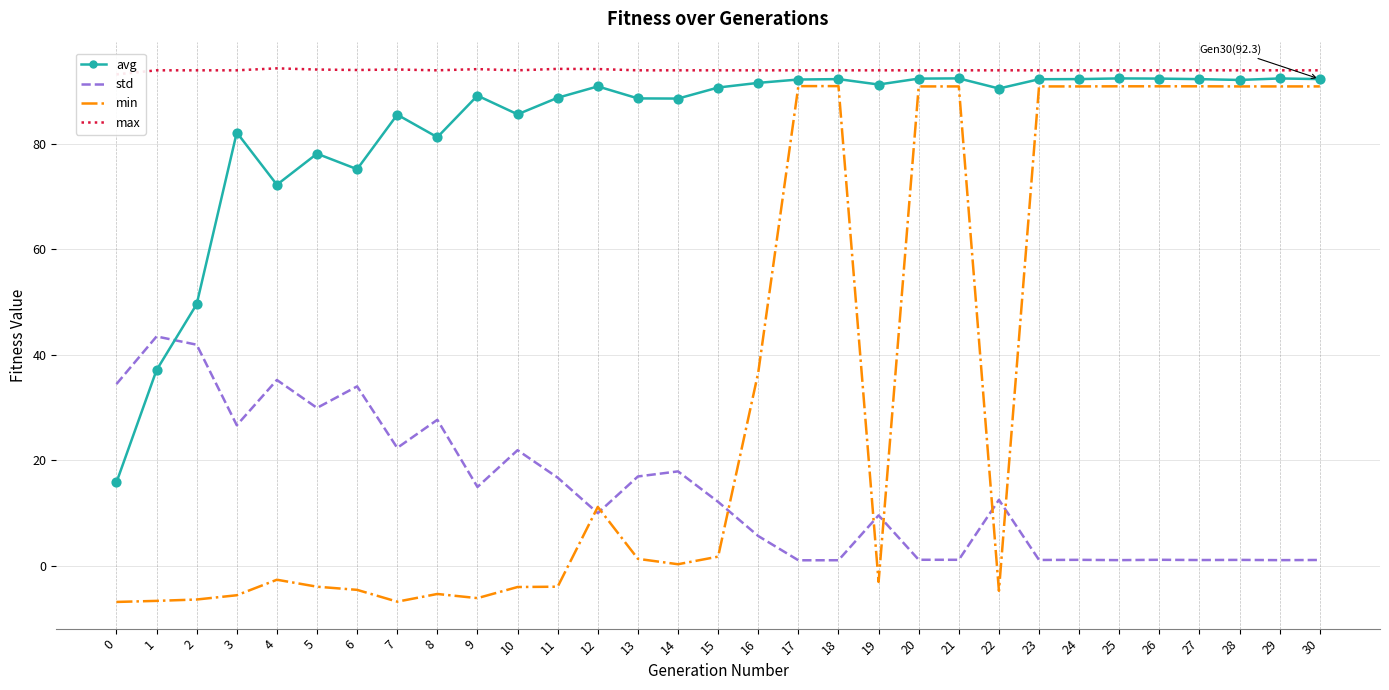

What are all the series names shown in the legend?

avg, std, min, max